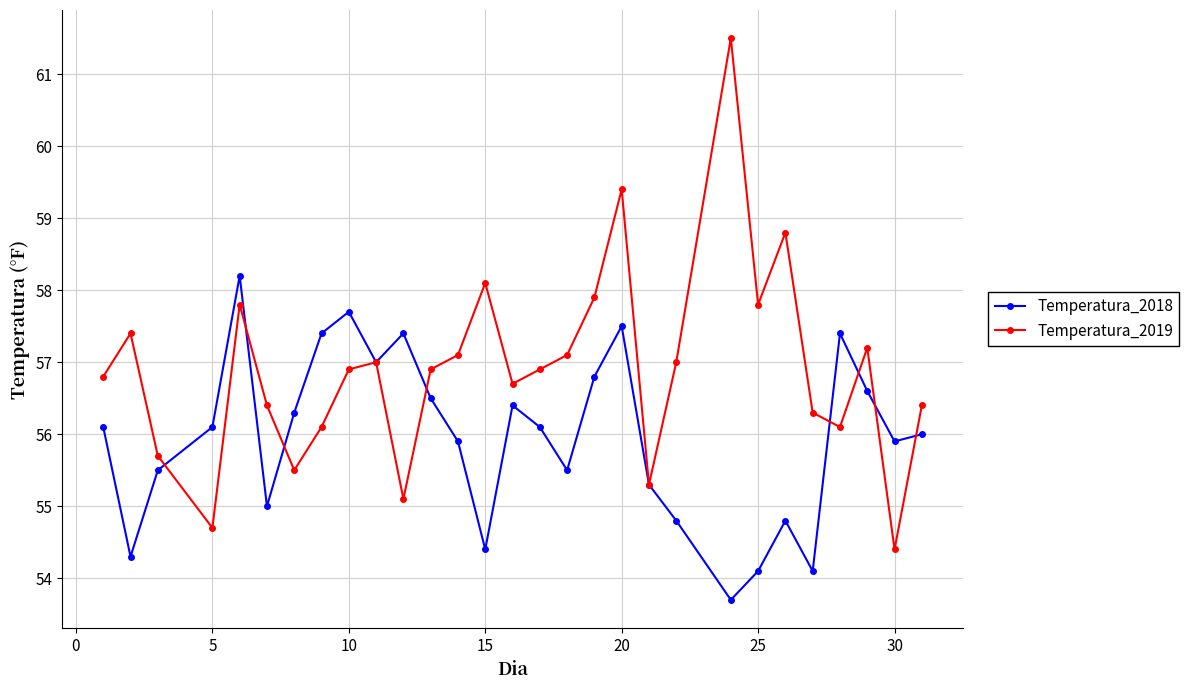

Which series has the widest spread of values?

Temperatura_2019